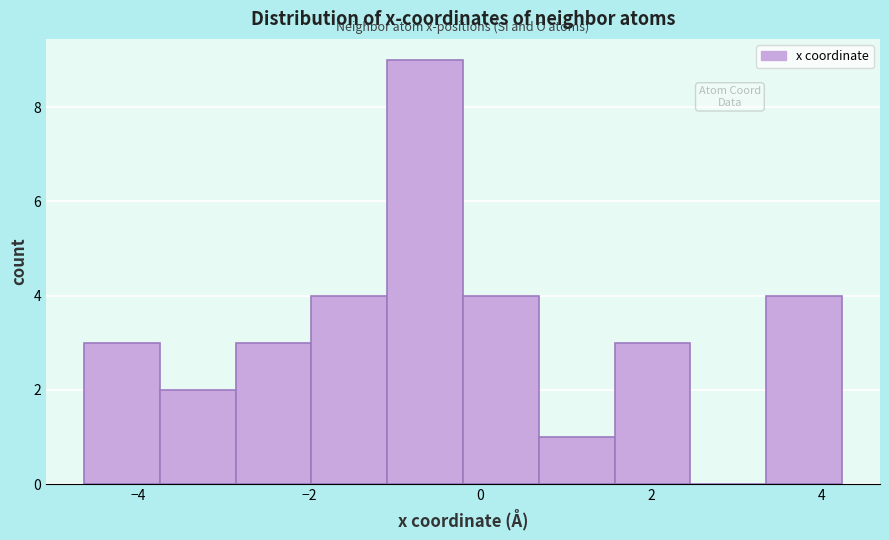

What is the height of the bar covering -0.2 to 0.6 on the x-axis? Neither the bar edges nor the heights are printed on the chart, so give them approximately, as read against the axes.

4